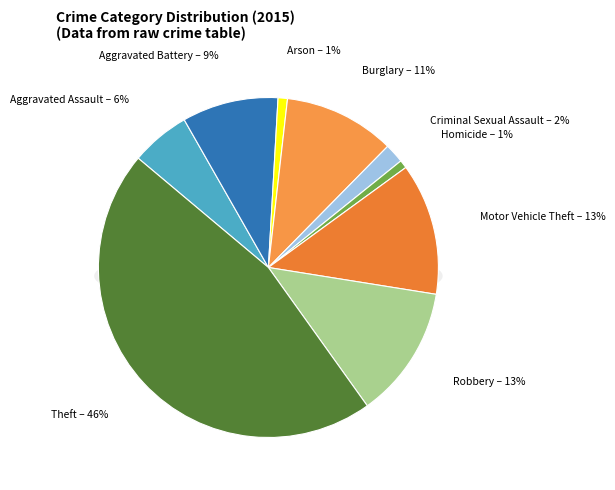

Count the number of slices in the pie.

9